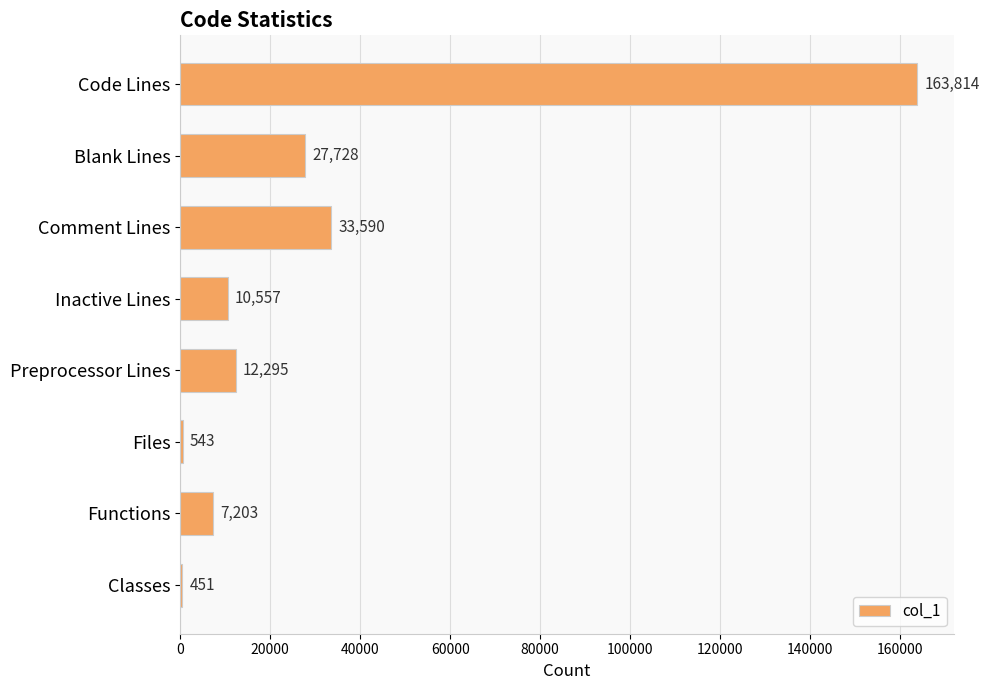

Is it true that the value at Comment Lines is 44585?

False